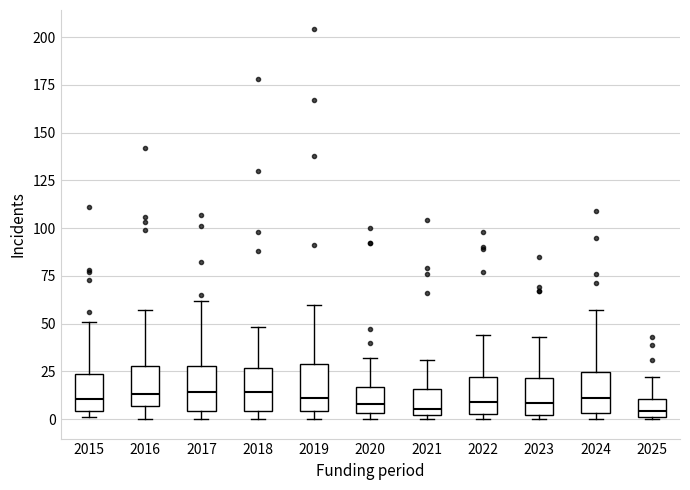

Where is the upper edge of the box at x = 2020 on the y-axis? The values are not printed on the chart, so give them approximately, as read against the axis.

15